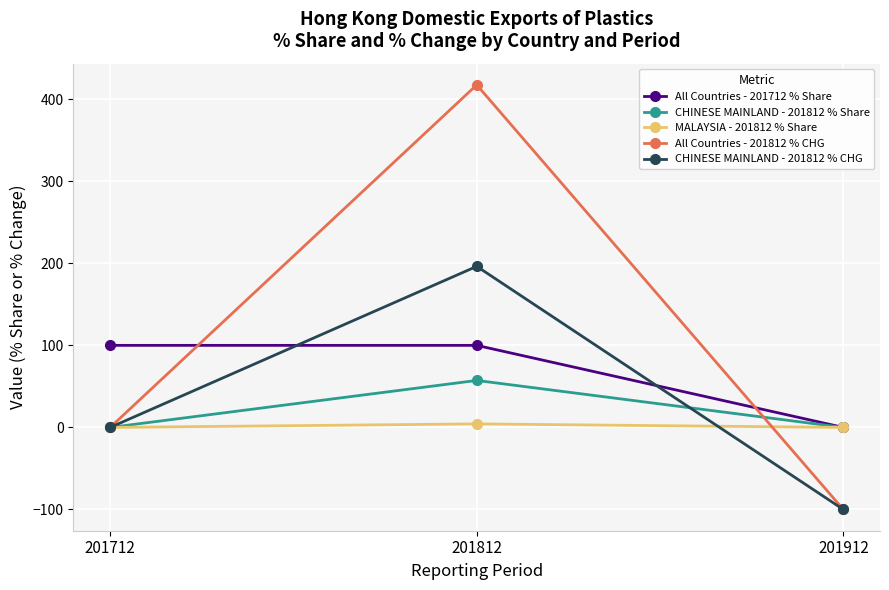

Is it true that CHINESE MAINLAND - 201812 % Share equals 0.0 at 201712?

True